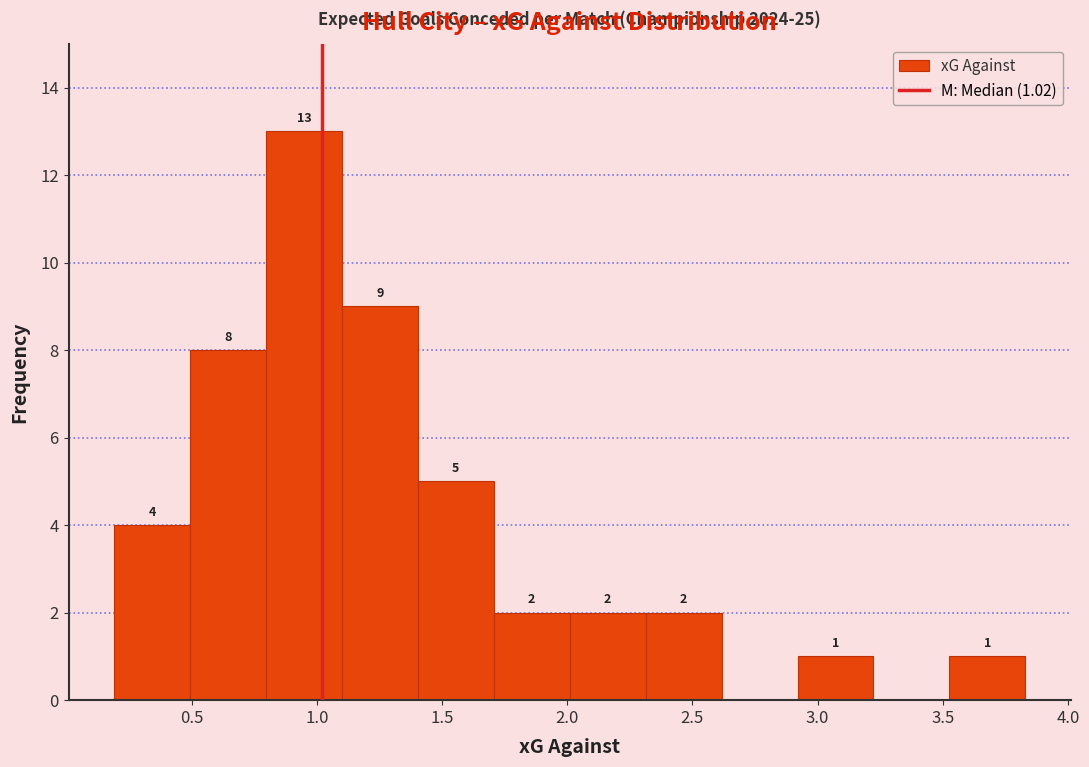

Over which range of the x-axis is the bar tallest?

0.80 to 1.10